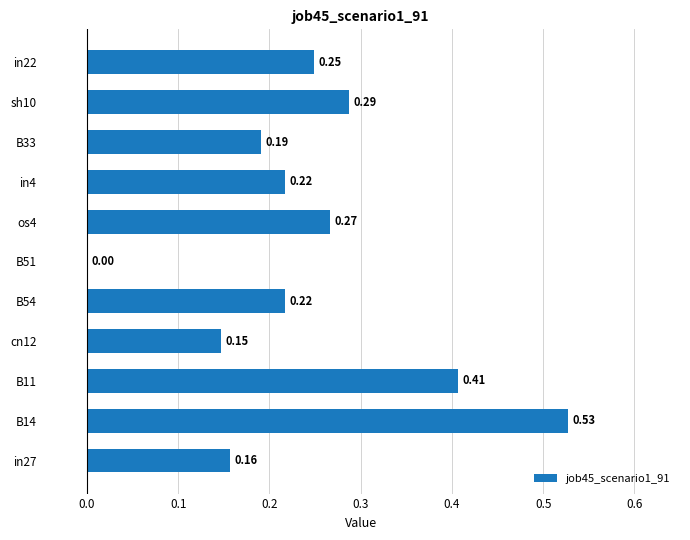

Between B14 and os4, which is larger?

B14